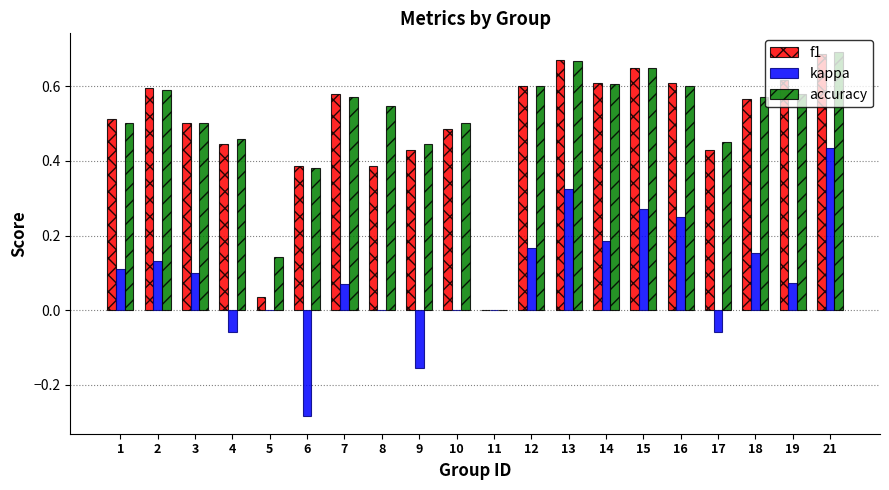

Between 7 and 9, which series saw the biggest shift?

kappa